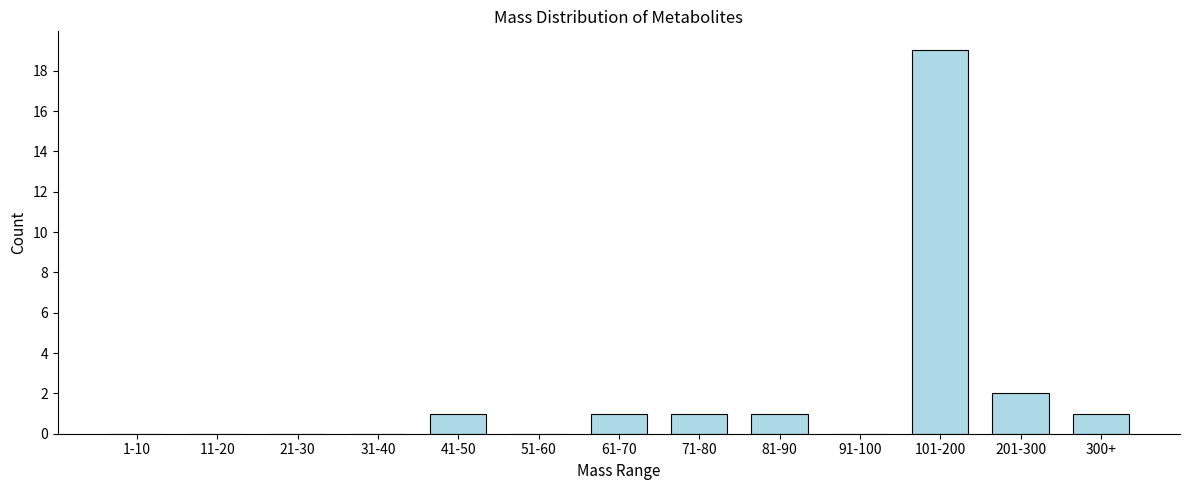

Reading right to left, transcribe all the data shown in this chart.

300+=1	201-300=2	101-200=19	91-100=0	81-90=1	71-80=1	61-70=1	51-60=0	41-50=1	31-40=0	21-30=0	11-20=0	1-10=0